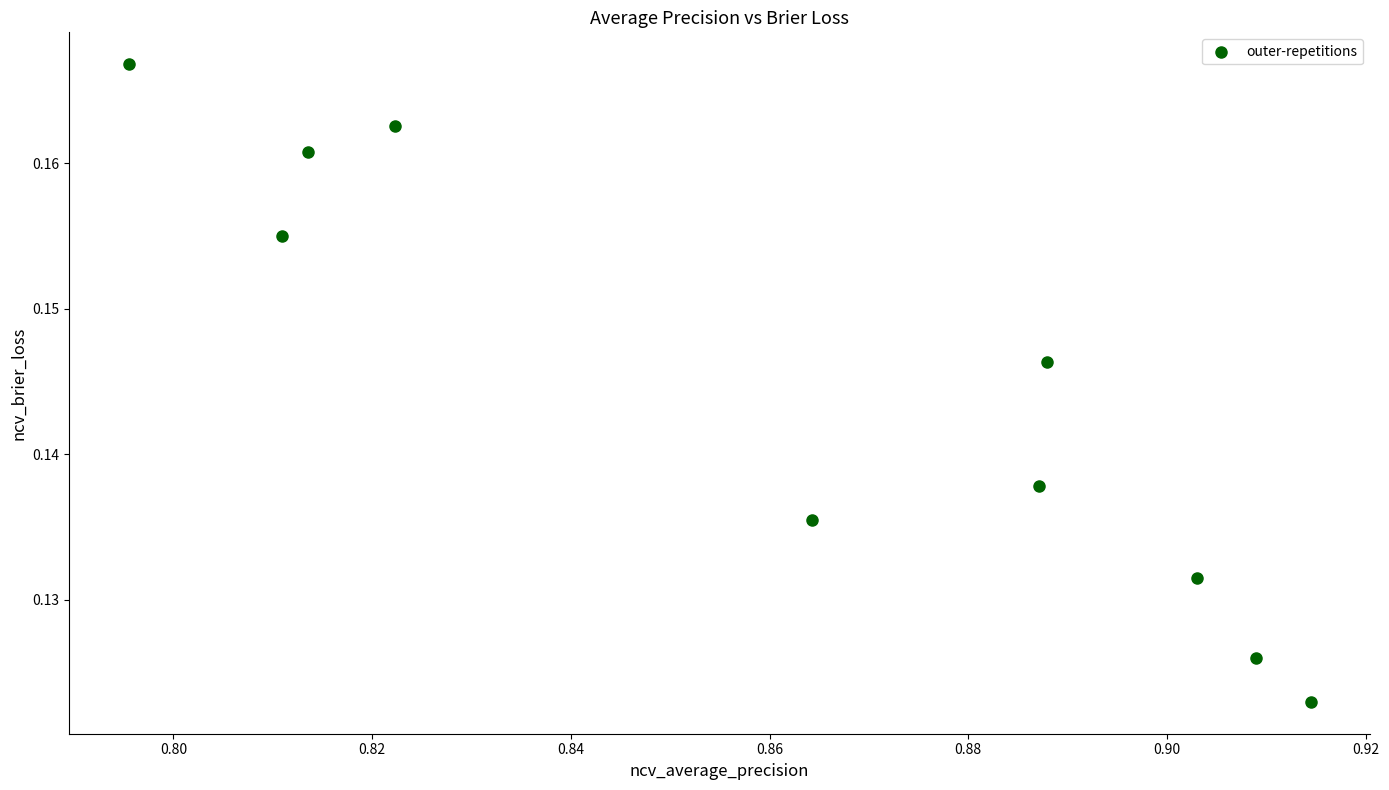

What is the average X value?

0.9